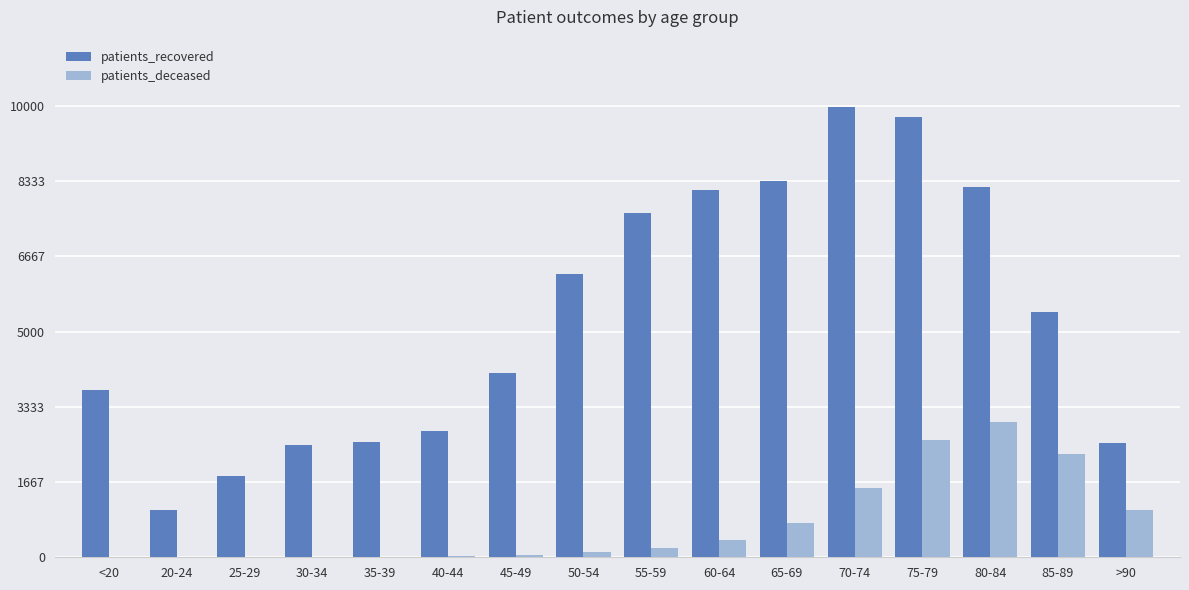

What is the maximum value shown in the chart?

9969